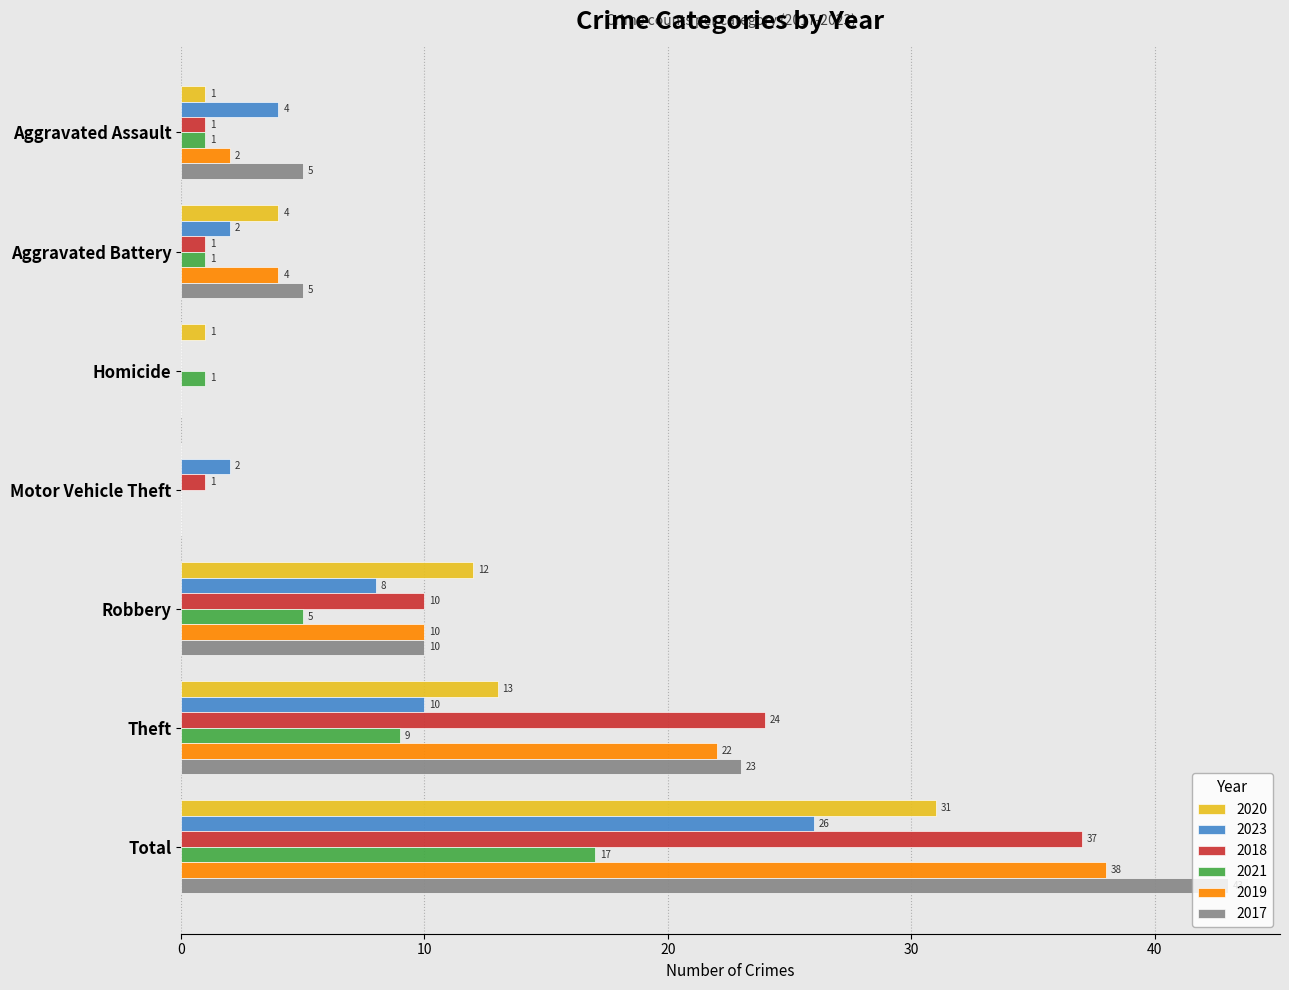

Which series has the largest range (max minus min)?

2017